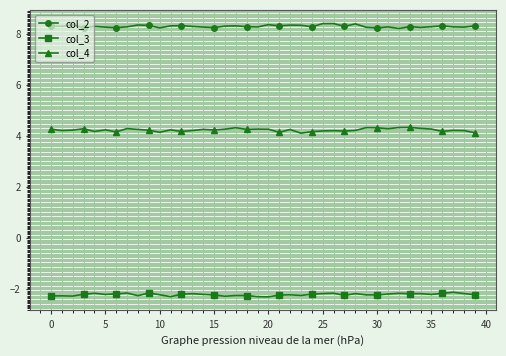

Does the chart display data point markers on the line(s)?

Yes